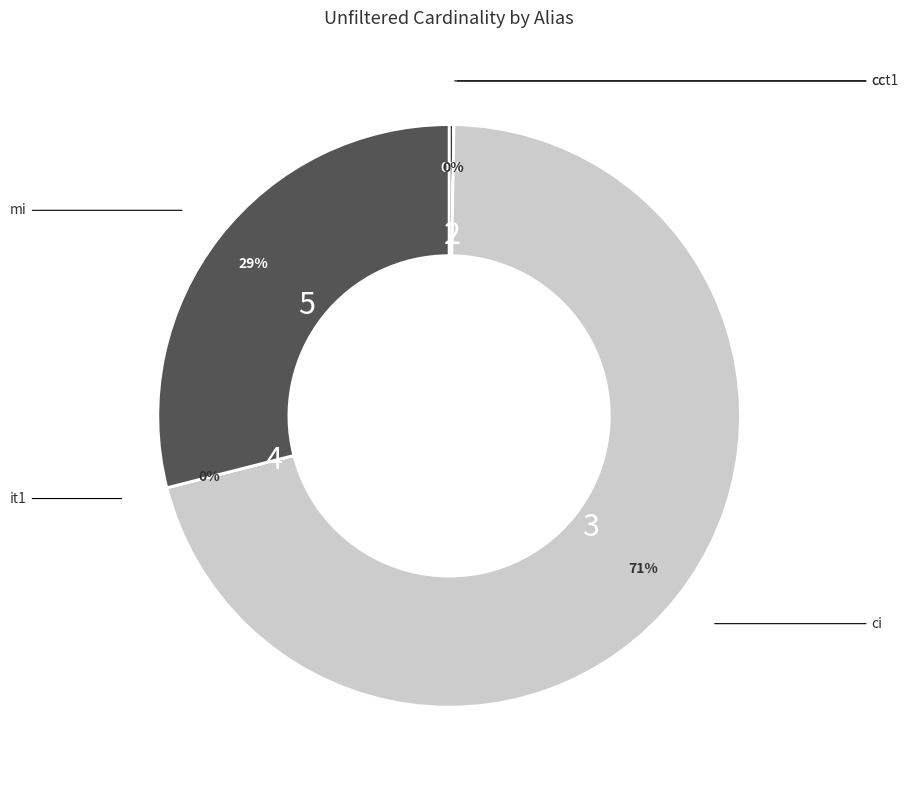

To the nearest percent, what is the difference between the largest and smallest slice percentages?

71%